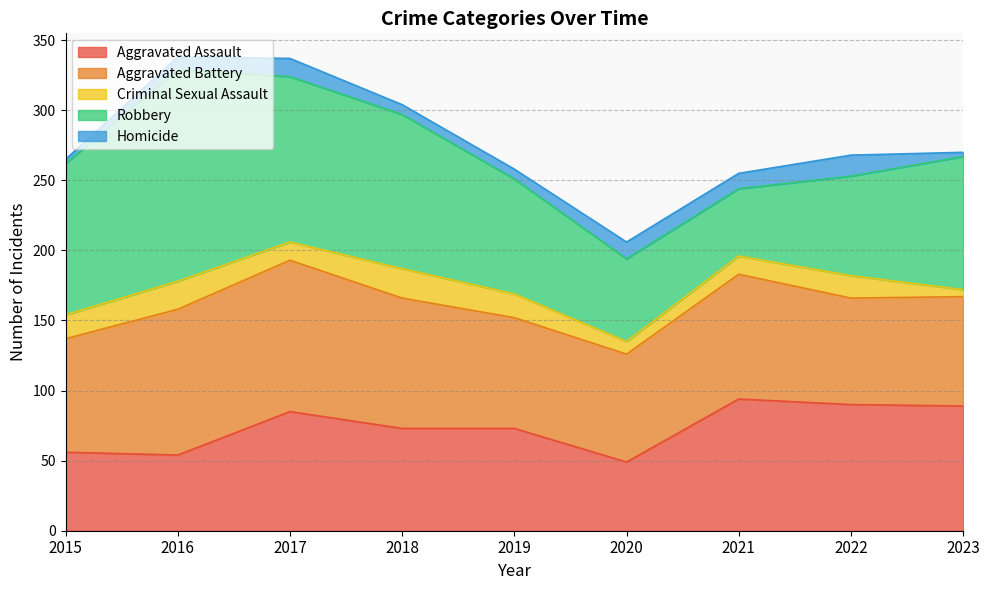

True or false: Aggravated Battery has a value of 20 at 2022.

False